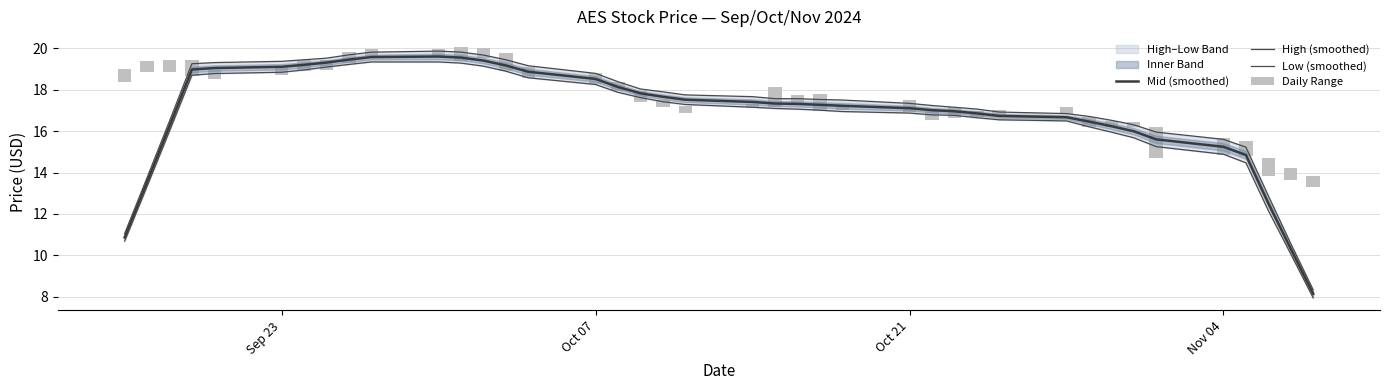

What is the average value of the Mid (smoothed) series?

16.9